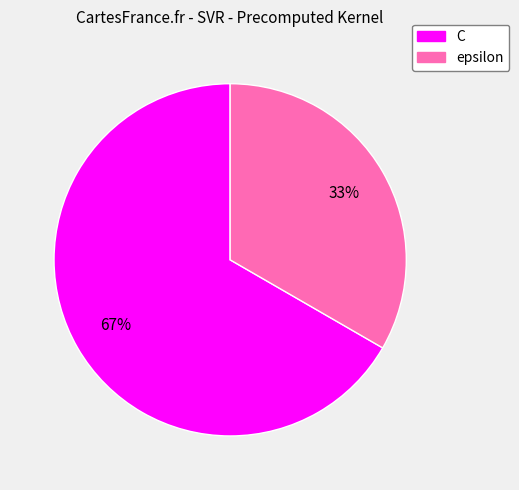

Is there any slice that represents more than half of the pie?

Yes